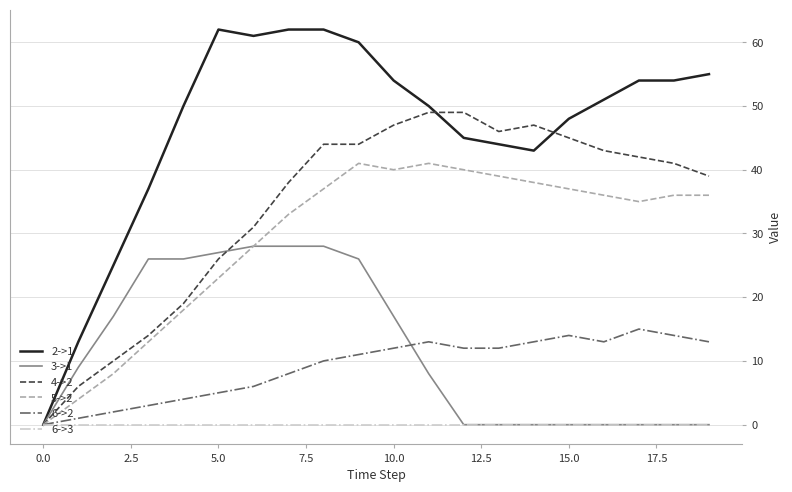

Reading left to right, transcribe all the data shown in this chart.

2->1: 0	13	25	37	50	62	61	62	62	60	54	50	45	44	43	48	51	54	54	55
3->1: 0	9	17	26	26	27	28	28	28	26	17	8	0	0	0	0	0	0	0	0
4->2: 0	6	10	14	19	26	31	38	44	44	47	49	49	46	47	45	43	42	41	39
5->2: 0	4	8	13	18	23	28	33	37	41	40	41	40	39	38	37	36	35	36	36
6->2: 0	1	2	3	4	5	6	8	10	11	12	13	12	12	13	14	13	15	14	13
6->3: 0	0	0	0	0	0	0	0	0	0	0	0	0	0	0	0	0	0	0	0